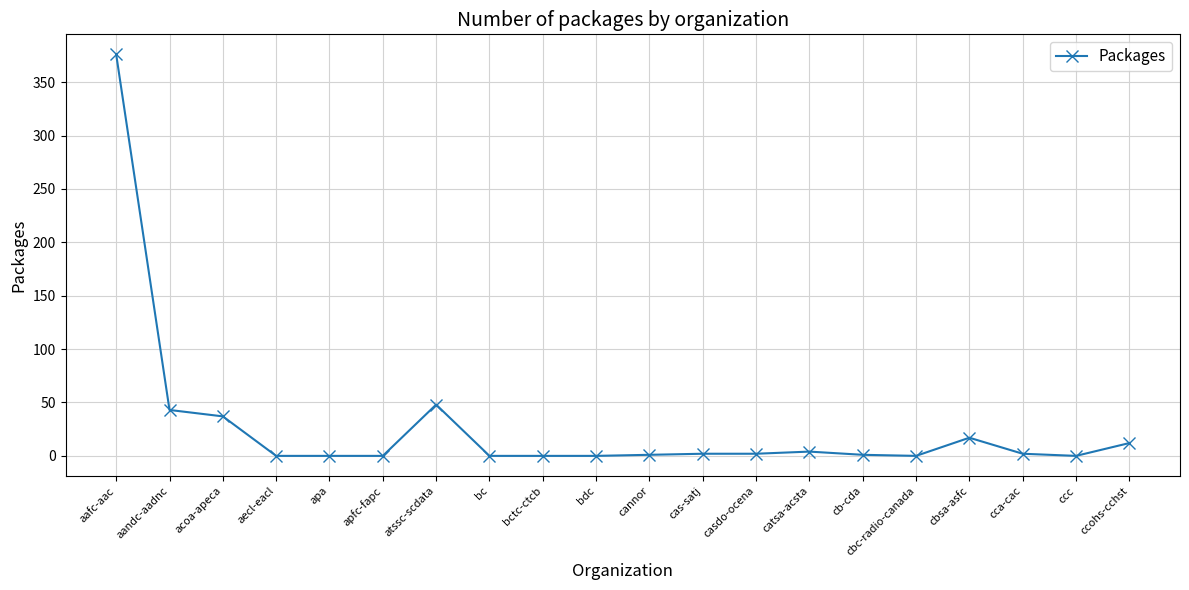

True or false: there are more than 1 points higher than both neighbors.

True